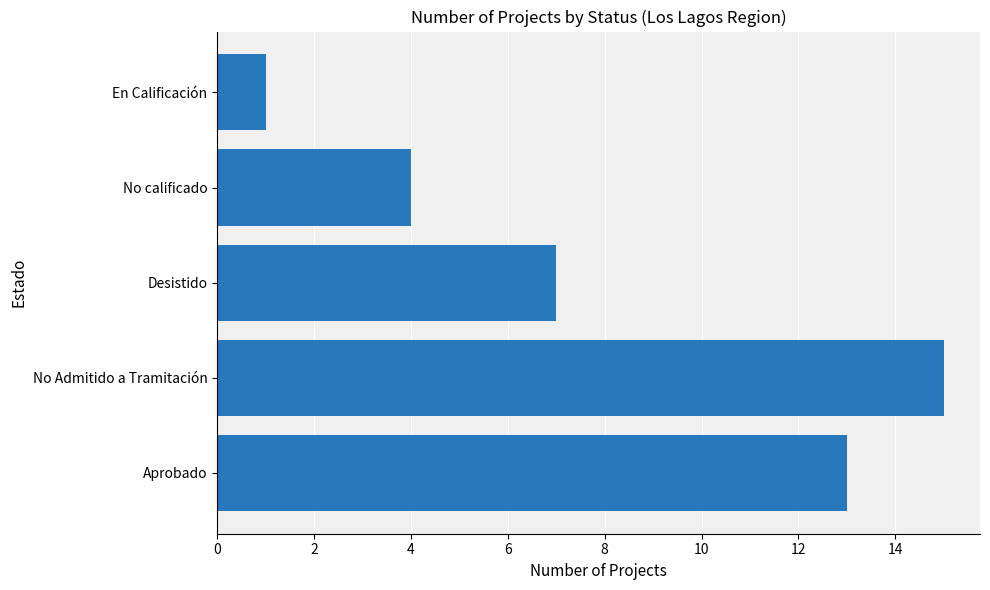

The value at Desistido is 7. True or false?

True